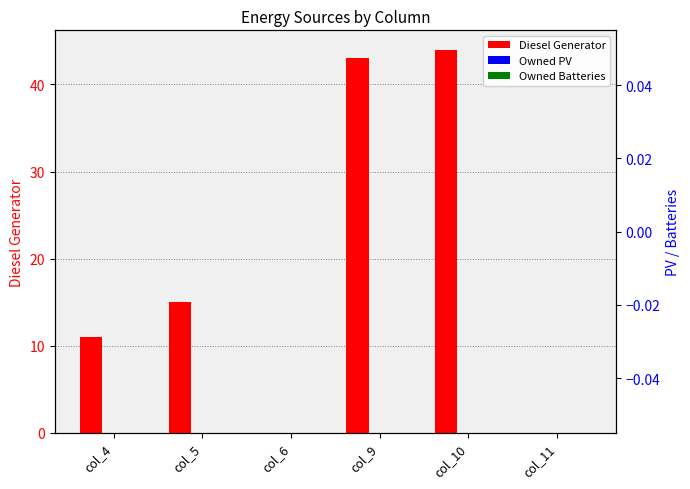

Rank the series at col_4 from lowest to highest value.

Owned PV, Owned Batteries, Diesel Generator